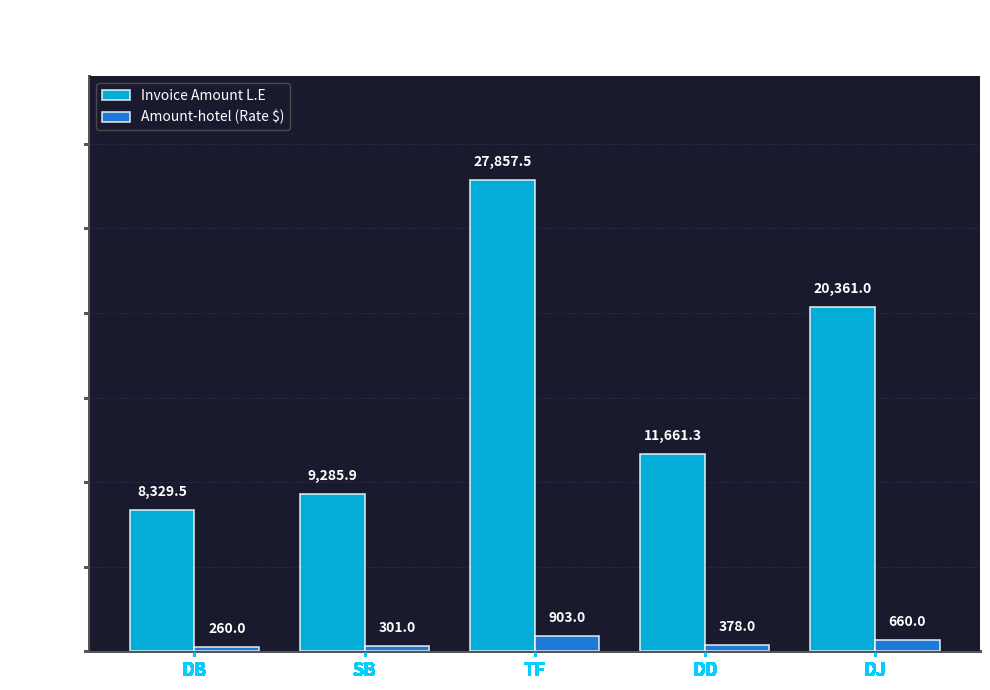

What is the maximum value for Amount-hotel (Rate $)?

903.0